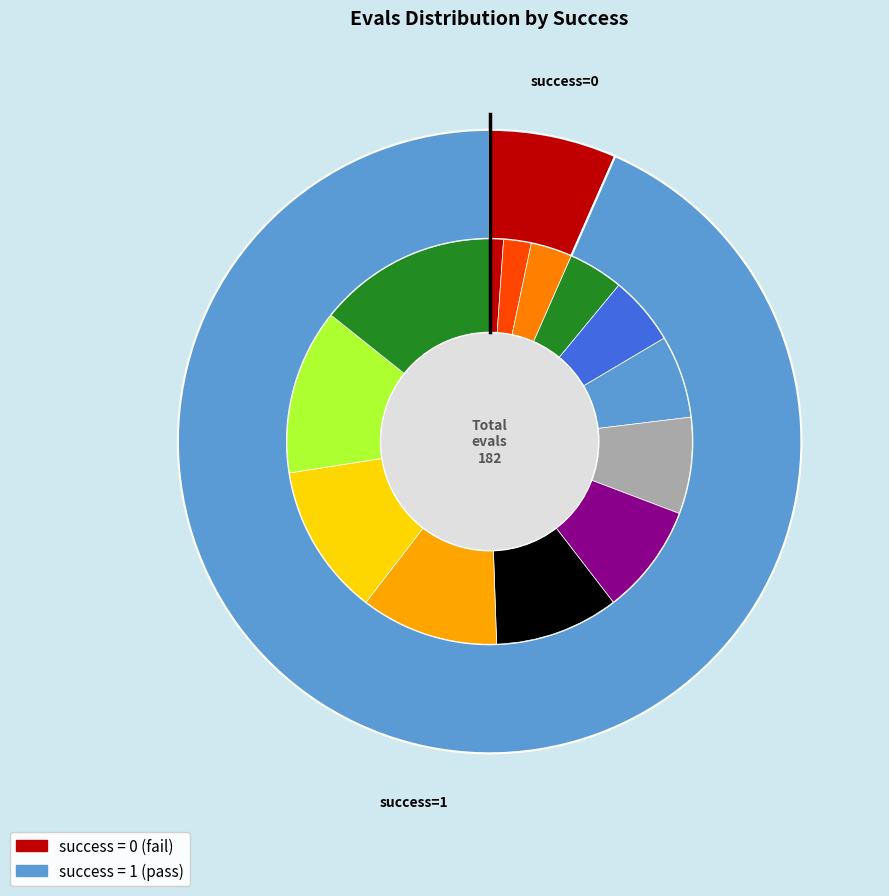

True or false: evals=22 accounts for 20% of the total.

False